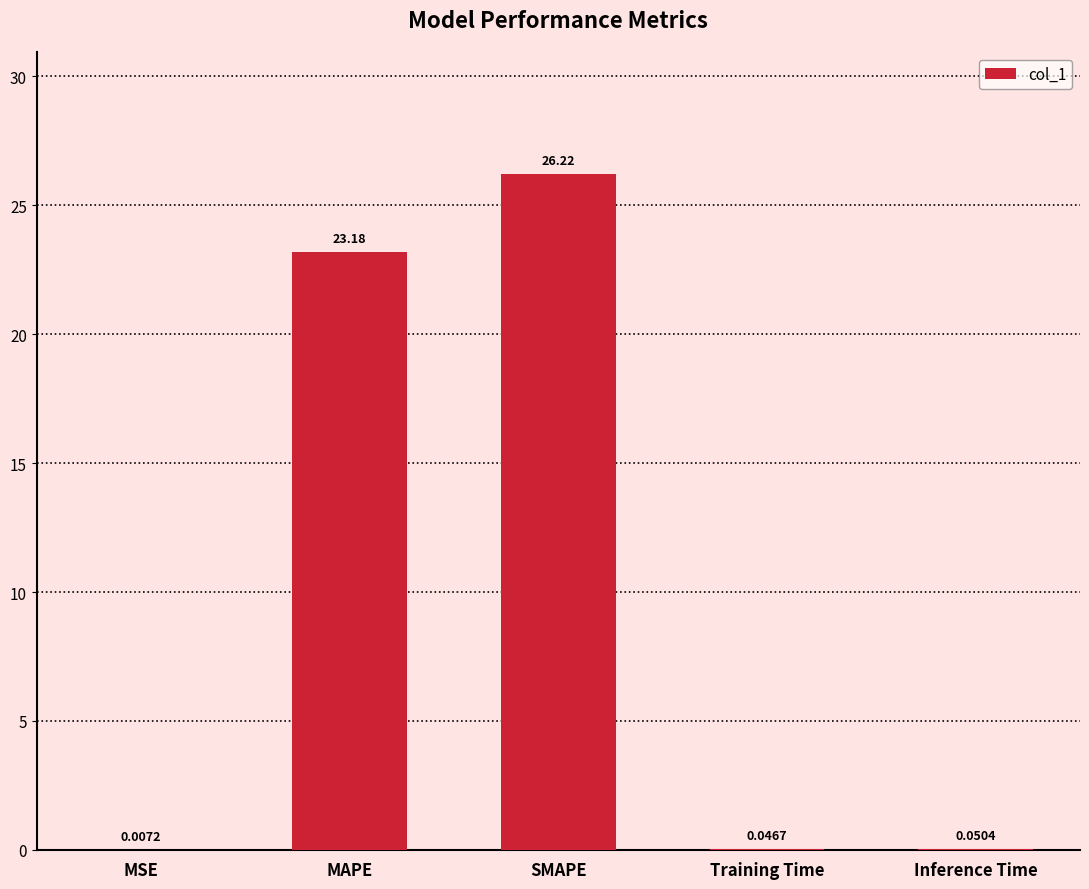

What is the sum of all values?

49.5